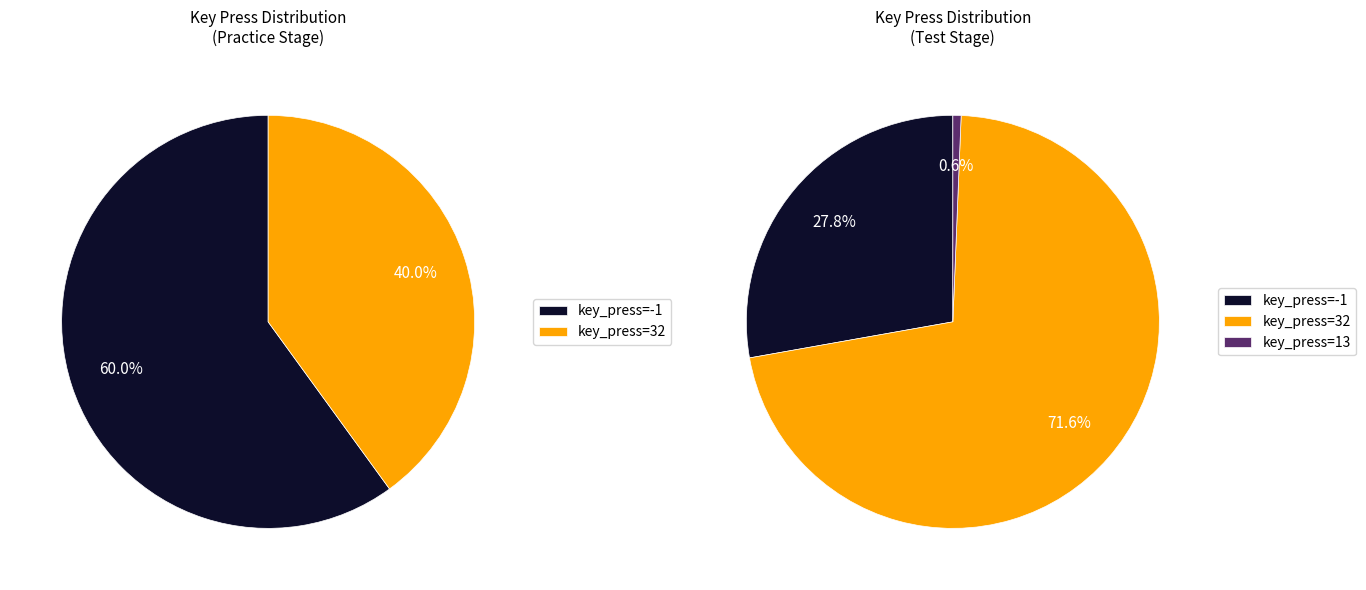

To the nearest percent, what percentage of the pie is key_press=32?

62%